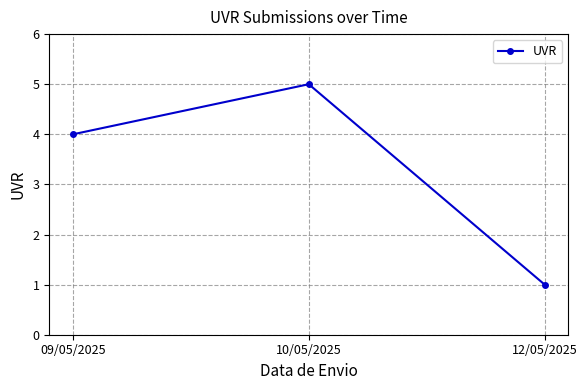

What is the label of the 2nd point from the left?

10/05/2025